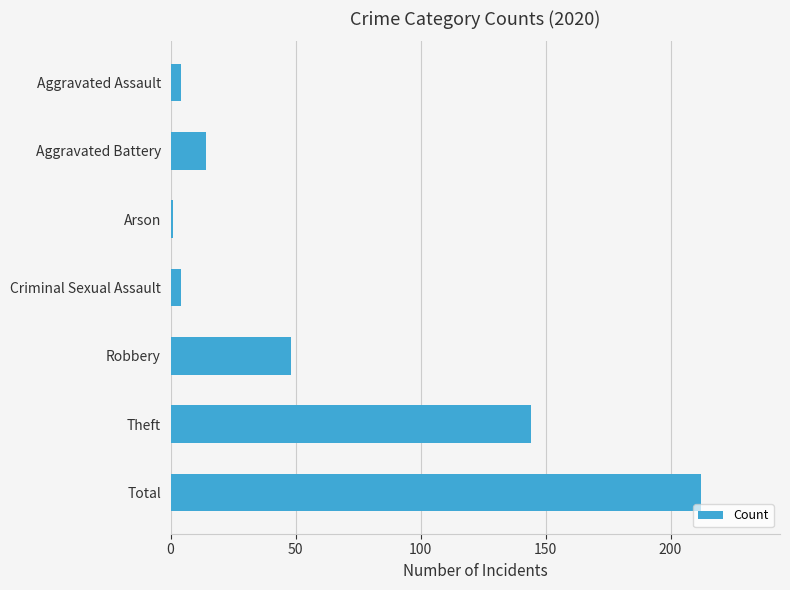

What is the label of the 1st bar from the top?

Aggravated Assault